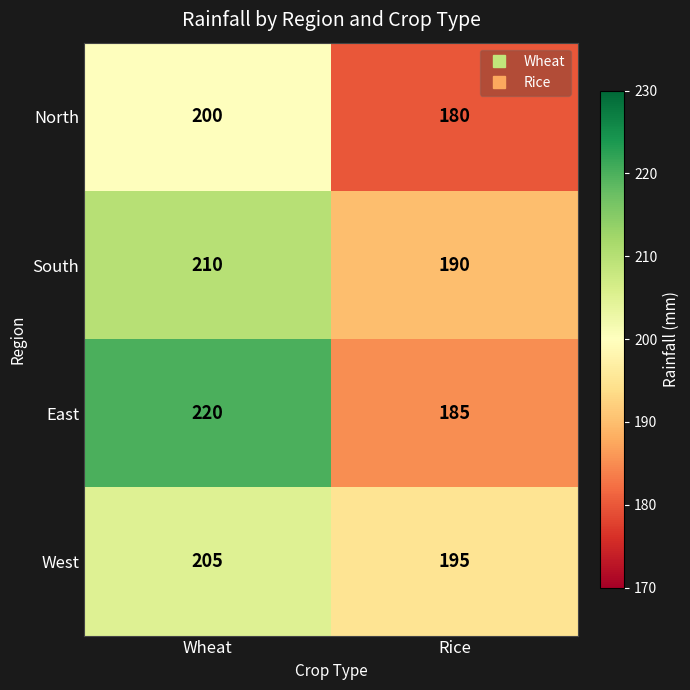

Reading left to right, transcribe all the data shown in this chart.

North: 200	180
South: 210	190
East: 220	185
West: 205	195